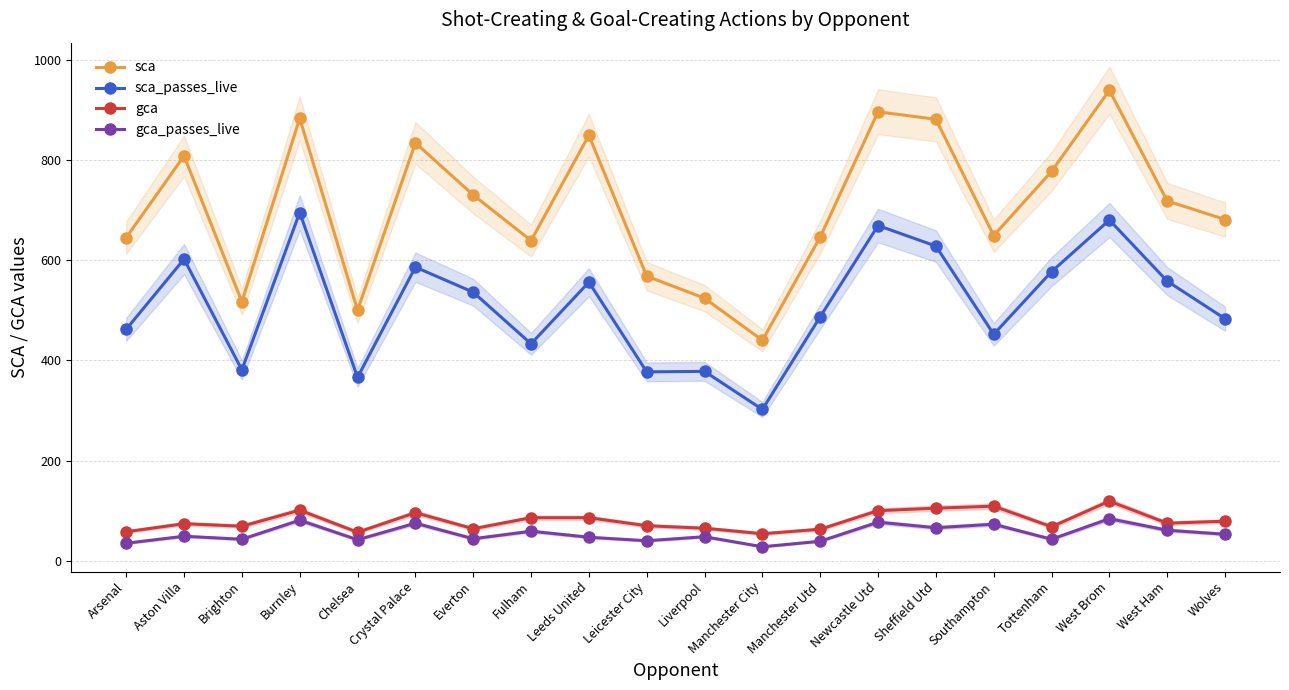

Reading right to left, transcribe all the data shown in this chart.

sca: Wolves=681	West Ham=718	West Brom=939	Tottenham=777	Southampton=649	Sheffield Utd=881	Newcastle Utd=896	Manchester Utd=646	Manchester City=440	Liverpool=524	Leicester City=568	Leeds United=849	Fulham=639	Everton=730	Crystal Palace=834	Chelsea=500	Burnley=883	Brighton=517	Aston Villa=808	Arsenal=645
sca_passes_live: Wolves=483	West Ham=558	West Brom=680	Tottenham=577	Southampton=452	Sheffield Utd=628	Newcastle Utd=669	Manchester Utd=487	Manchester City=302	Liverpool=378	Leicester City=377	Leeds United=556	Fulham=433	Everton=536	Crystal Palace=586	Chelsea=366	Burnley=695	Brighton=381	Aston Villa=602	Arsenal=462
gca: Wolves=79	West Ham=75	West Brom=119	Tottenham=68	Southampton=109	Sheffield Utd=105	Newcastle Utd=100	Manchester Utd=63	Manchester City=54	Liverpool=65	Leicester City=70	Leeds United=86	Fulham=86	Everton=64	Crystal Palace=96	Chelsea=57	Burnley=101	Brighton=69	Aston Villa=74	Arsenal=58
gca_passes_live: Wolves=53	West Ham=61	West Brom=84	Tottenham=43	Southampton=73	Sheffield Utd=66	Newcastle Utd=77	Manchester Utd=39	Manchester City=28	Liverpool=48	Leicester City=40	Leeds United=47	Fulham=59	Everton=44	Crystal Palace=75	Chelsea=42	Burnley=81	Brighton=43	Aston Villa=49	Arsenal=35